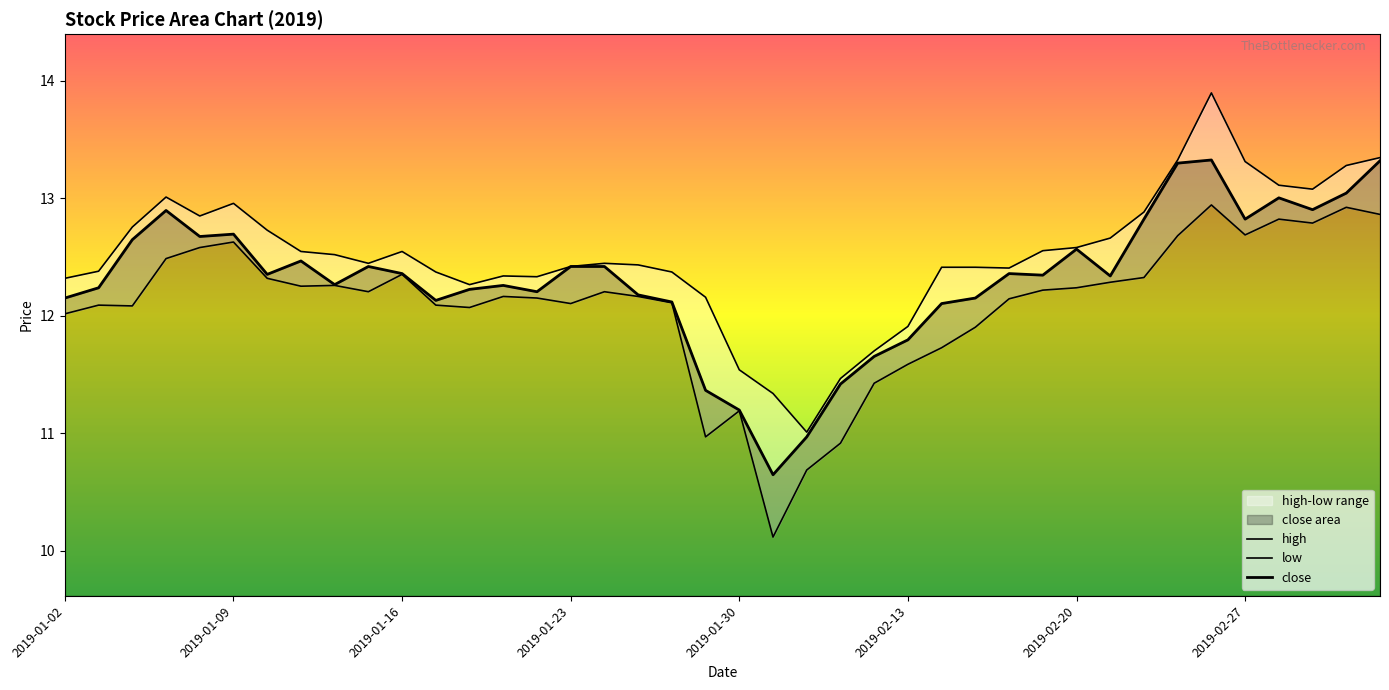

Which series changed the most between 2019-02-13 and 2019-03-01?

low